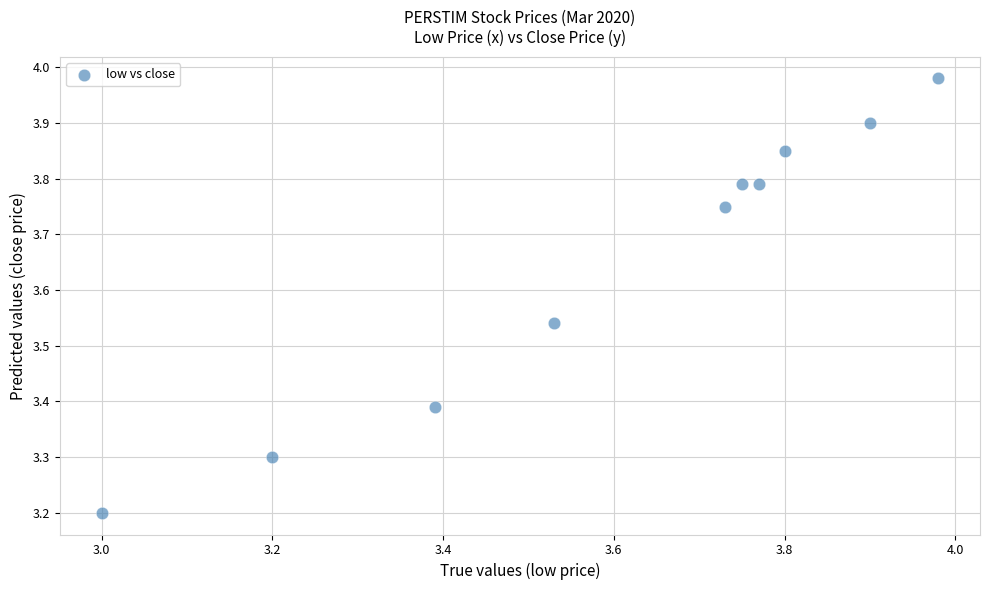

What is the average Y value?

3.6